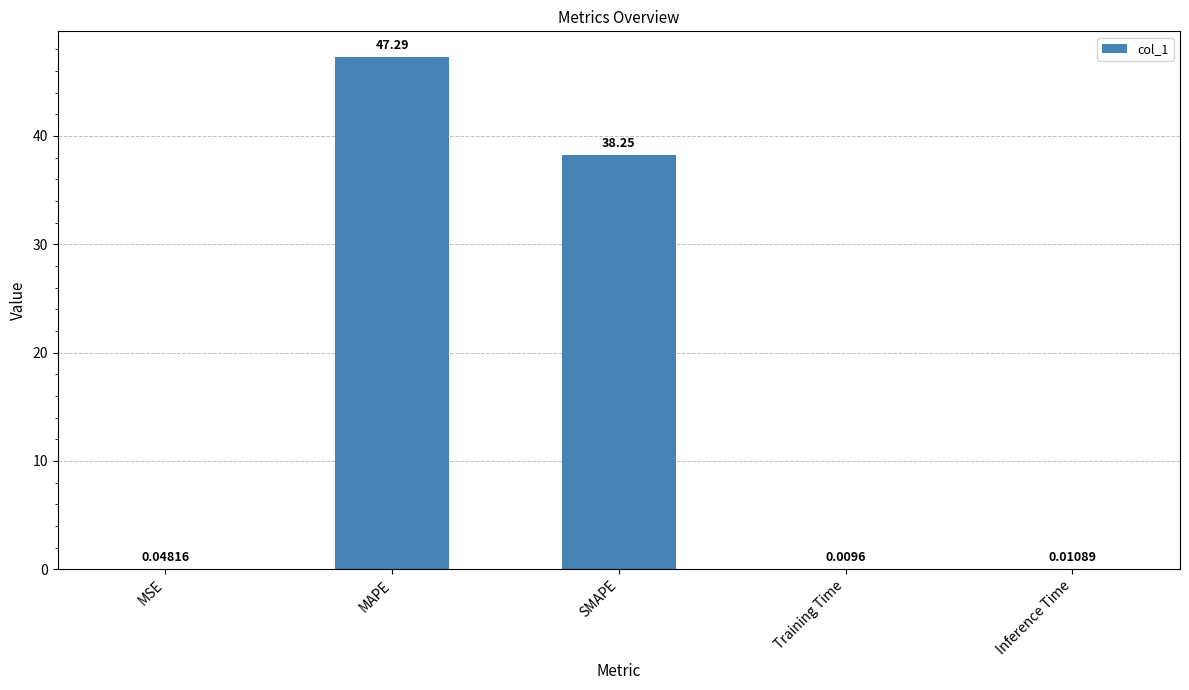

At which label is the value closest to 23?

SMAPE